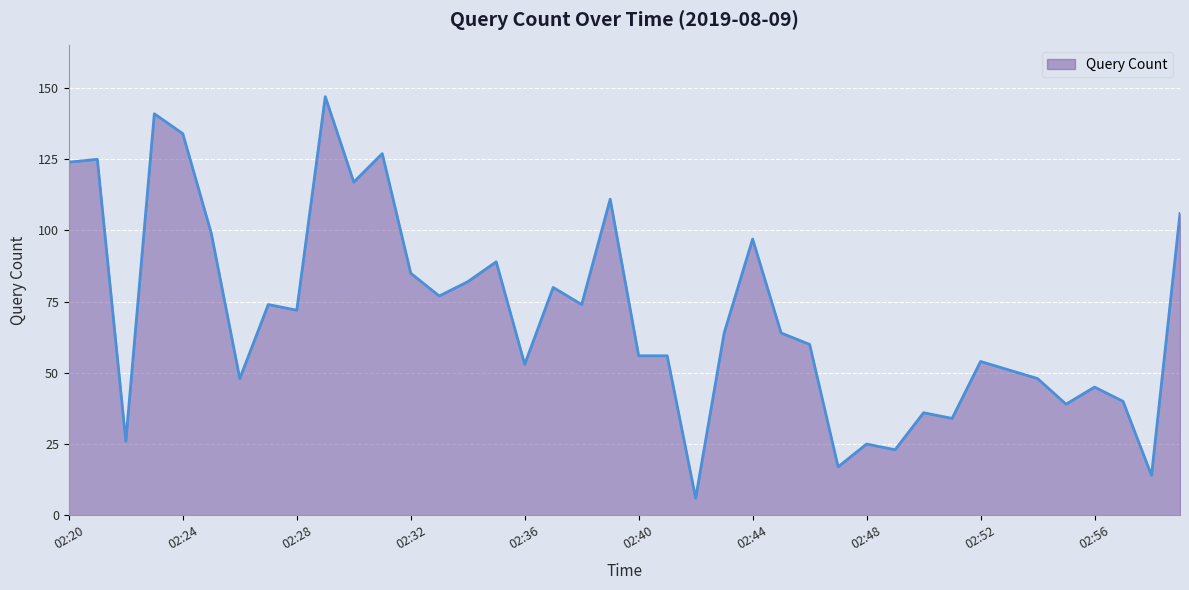

What is the greatest value displayed?

147